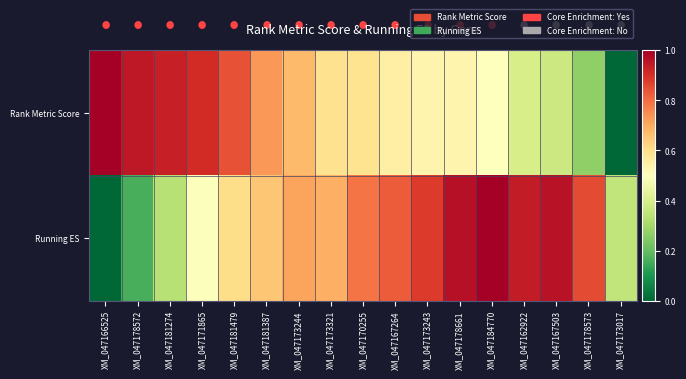

Which label corresponds to the largest value in the chart?

XM_047166525